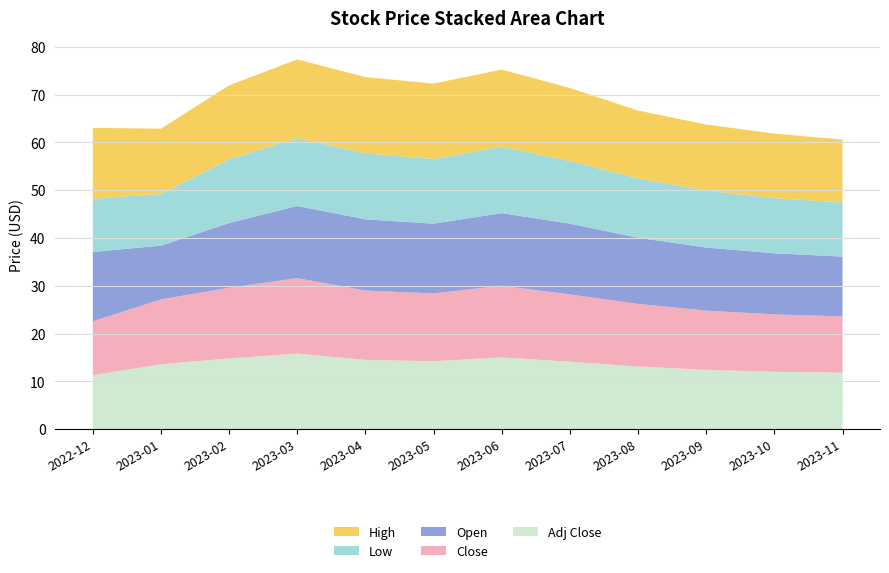

Reading left to right, what are all the values shown in this chart?

High: 2022-12=14.8	2023-01=13.7	2023-02=15.5	2023-03=16.5	2023-04=16.0	2023-05=15.8	2023-06=16.1	2023-07=15.3	2023-08=14.2	2023-09=13.8	2023-10=13.5	2023-11=13.2
Low: 2022-12=11.2	2023-01=10.8	2023-02=13.3	2023-03=14.2	2023-04=13.8	2023-05=13.5	2023-06=13.9	2023-07=13.1	2023-08=12.4	2023-09=11.9	2023-10=11.6	2023-11=11.3
Open: 2022-12=14.5	2023-01=11.3	2023-02=13.5	2023-03=15.1	2023-04=14.9	2023-05=14.6	2023-06=15.2	2023-07=14.8	2023-08=13.8	2023-09=13.2	2023-10=12.8	2023-11=12.5
Close: 2022-12=11.3	2023-01=13.6	2023-02=14.8	2023-03=15.8	2023-04=14.5	2023-05=14.2	2023-06=15.0	2023-07=14.1	2023-08=13.1	2023-09=12.4	2023-10=12.0	2023-11=11.8
Adj Close: 2022-12=11.3	2023-01=13.6	2023-02=14.8	2023-03=15.8	2023-04=14.5	2023-05=14.2	2023-06=15.0	2023-07=14.1	2023-08=13.1	2023-09=12.4	2023-10=12.0	2023-11=11.8